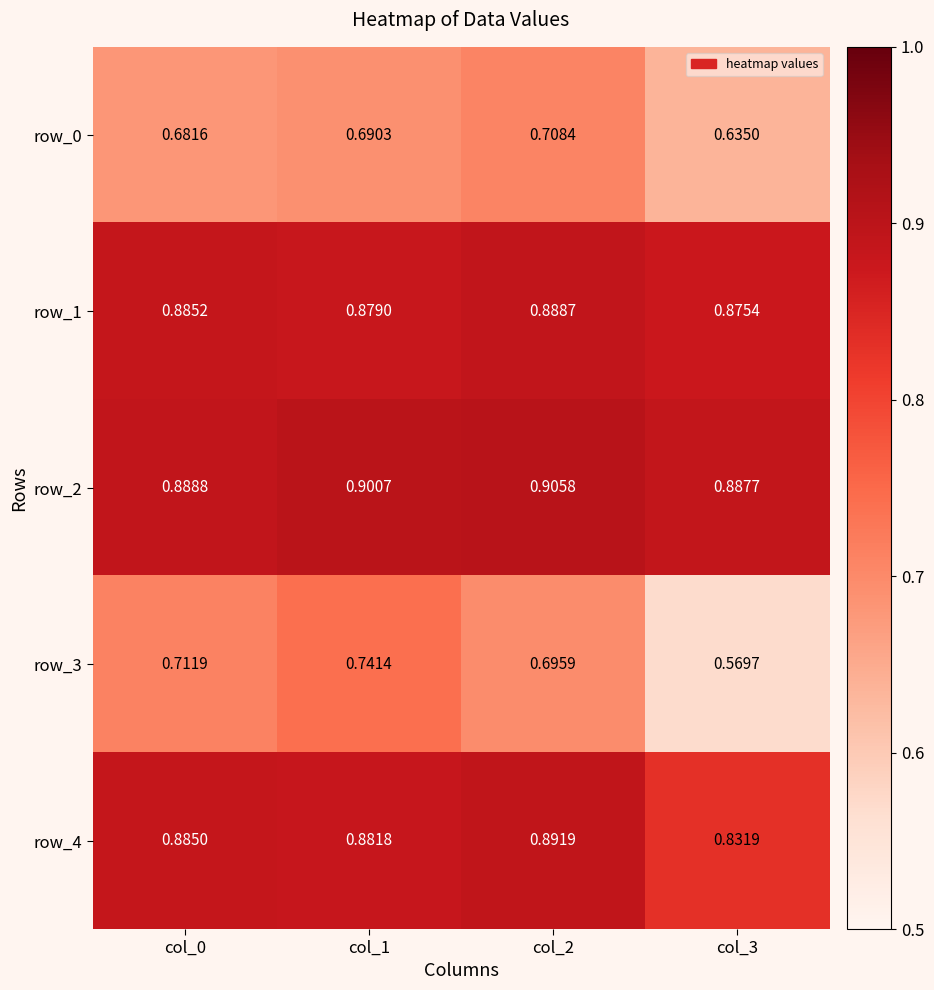

Is the value of row_0 at col_2 greater than the value of row_3 at col_2?

Yes